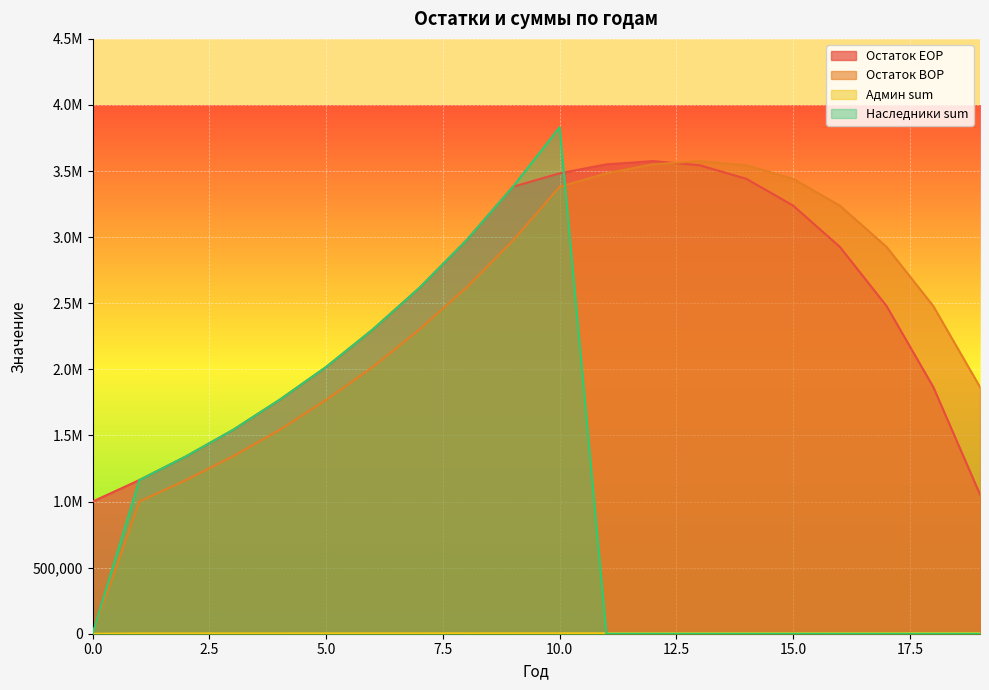

At how many categories does at least one series exceed 392607?

20